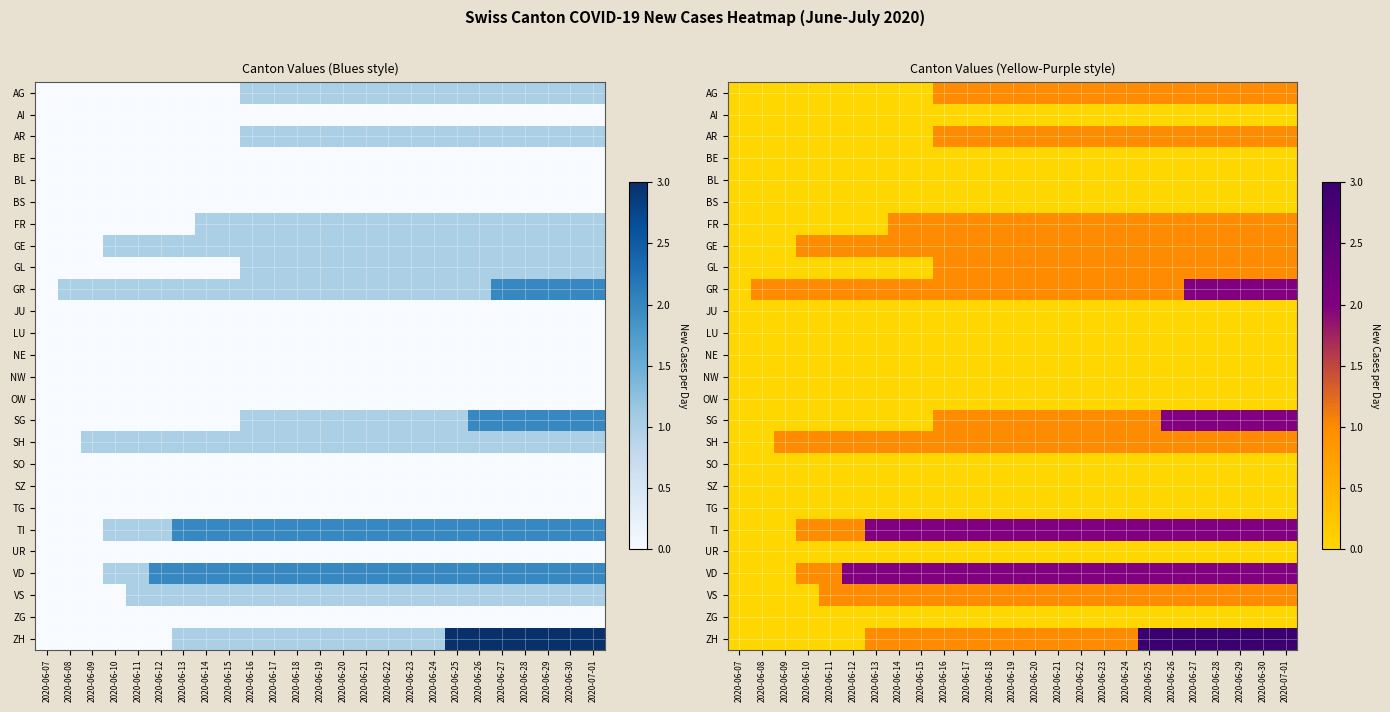

What is the difference between the highest and lowest values at 2020-06-17?

2